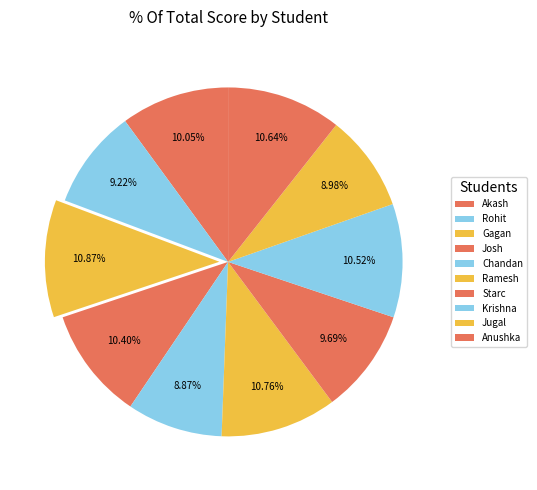

How many segments does this pie chart have?

10